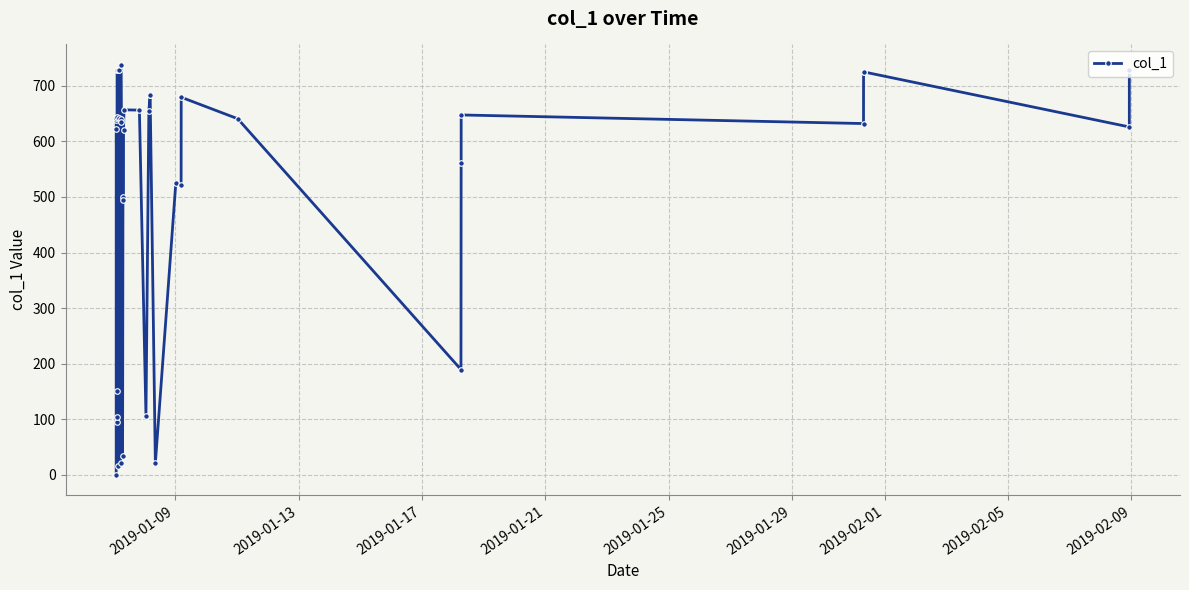

True or false: the data has more than 2 interior local peaks.

True